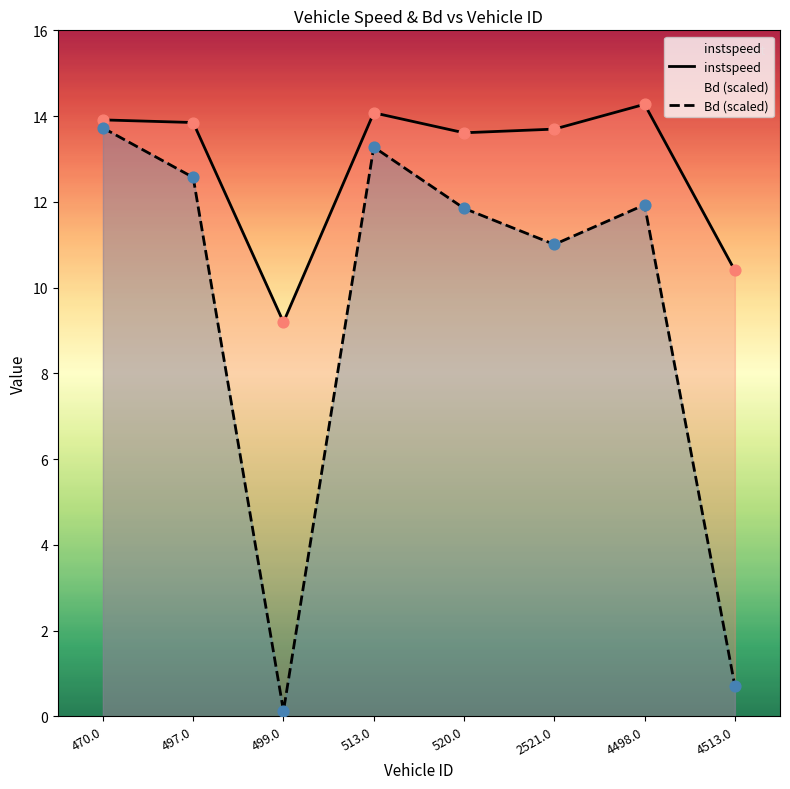

Which series contains the highest Y value?

instspeed